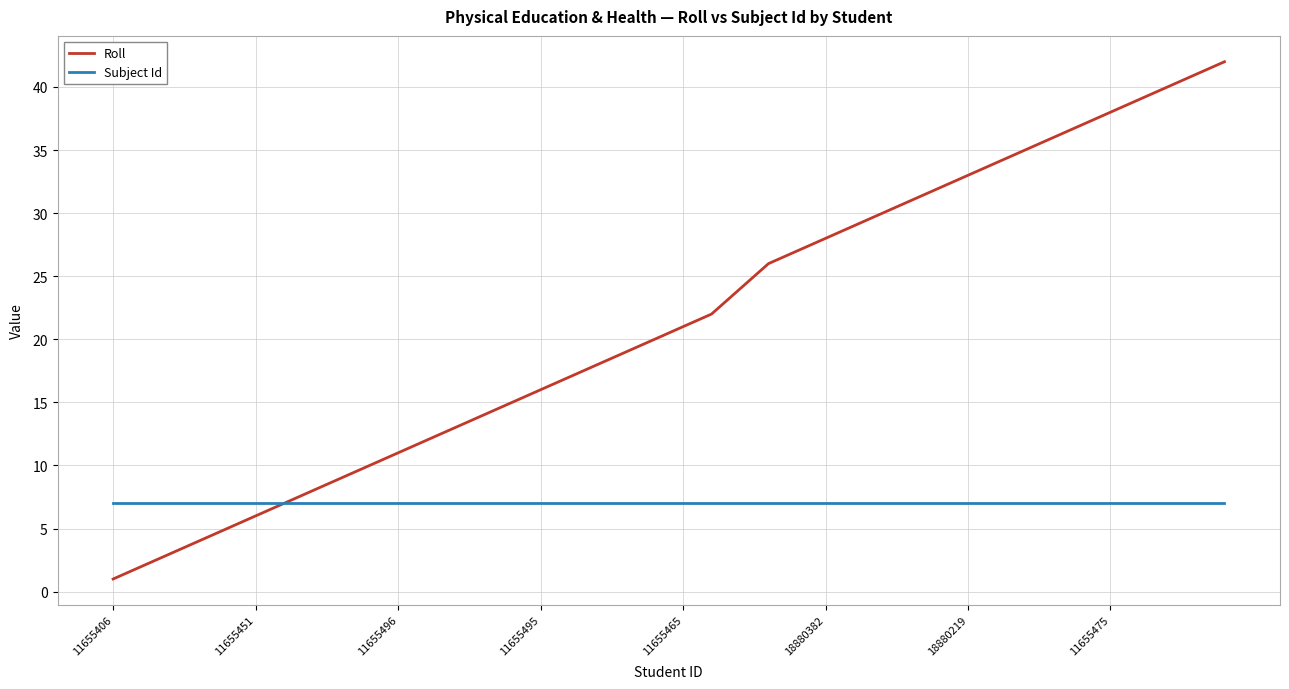

Rank the series by their maximum value, from highest to lowest.

Roll, Subject Id